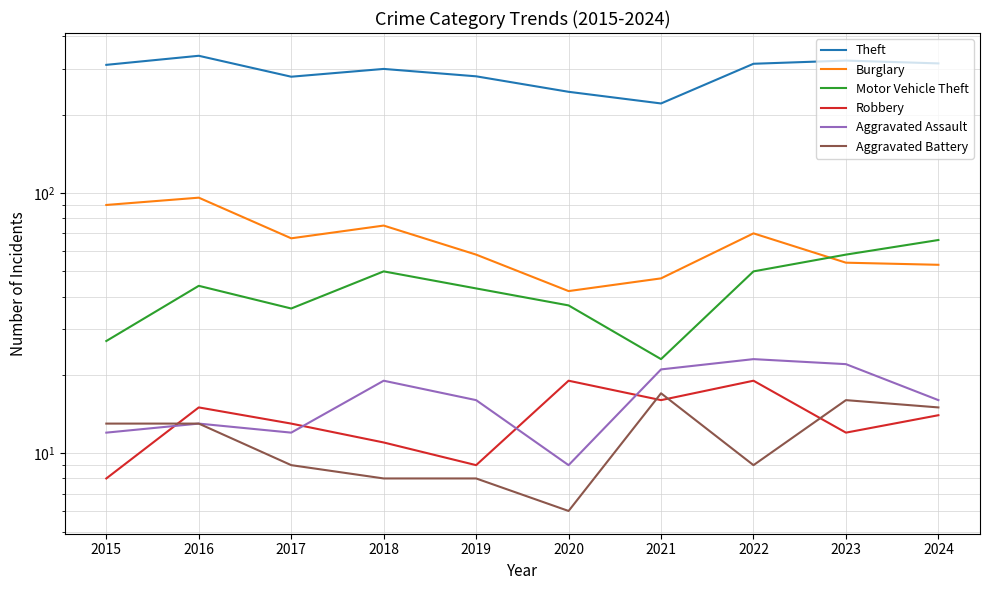

Reading left to right, what are all the values shown in this chart?

Theft: 2015=311	2016=337	2017=280	2018=300	2019=281	2020=245	2021=221	2022=314	2023=323	2024=315
Burglary: 2015=90	2016=96	2017=67	2018=75	2019=58	2020=42	2021=47	2022=70	2023=54	2024=53
Motor Vehicle Theft: 2015=27	2016=44	2017=36	2018=50	2019=43	2020=37	2021=23	2022=50	2023=58	2024=66
Robbery: 2015=8	2016=15	2017=13	2018=11	2019=9	2020=19	2021=16	2022=19	2023=12	2024=14
Aggravated Assault: 2015=12	2016=13	2017=12	2018=19	2019=16	2020=9	2021=21	2022=23	2023=22	2024=16
Aggravated Battery: 2015=13	2016=13	2017=9	2018=8	2019=8	2020=6	2021=17	2022=9	2023=16	2024=15